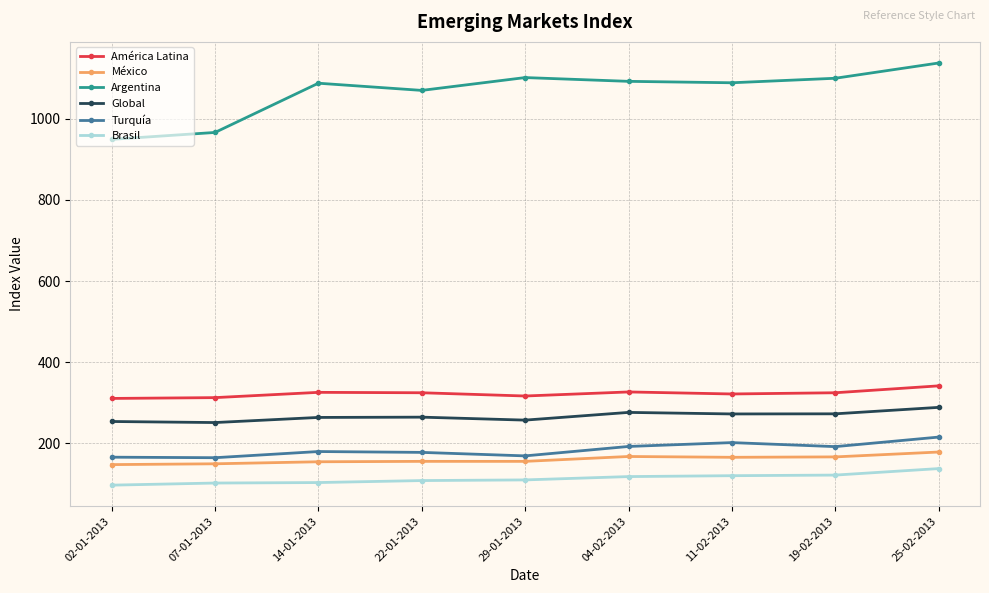

What is the difference between the maximum and minimum values in the Argentina series?

188.1